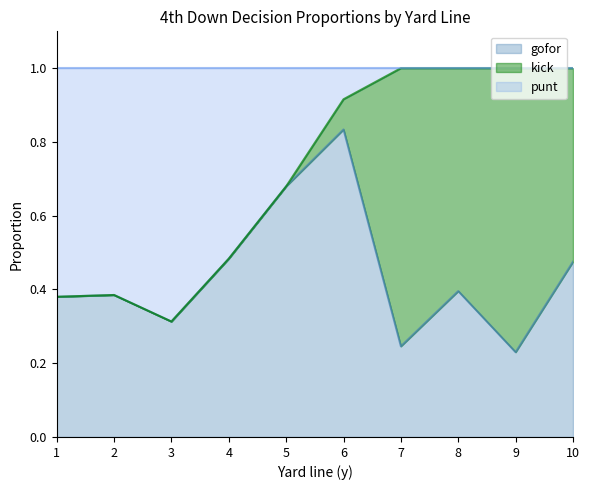

At which label does gofor reach its minimum?

9